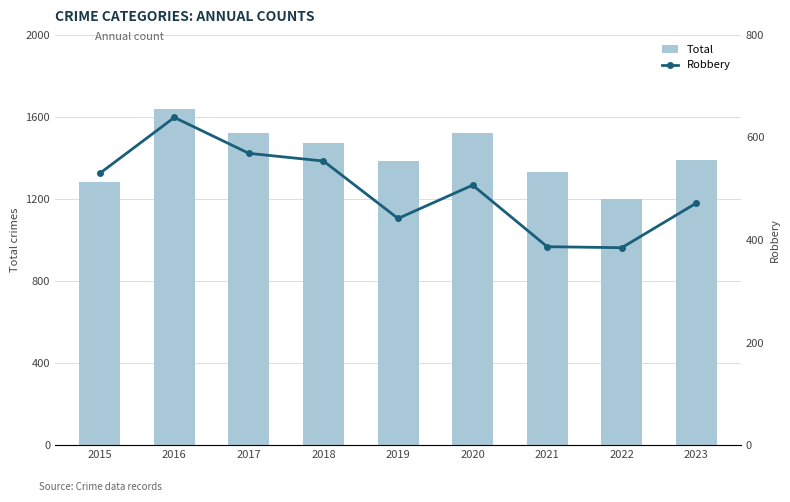

The Robbery series shows 530 at 2015. True or false?

True